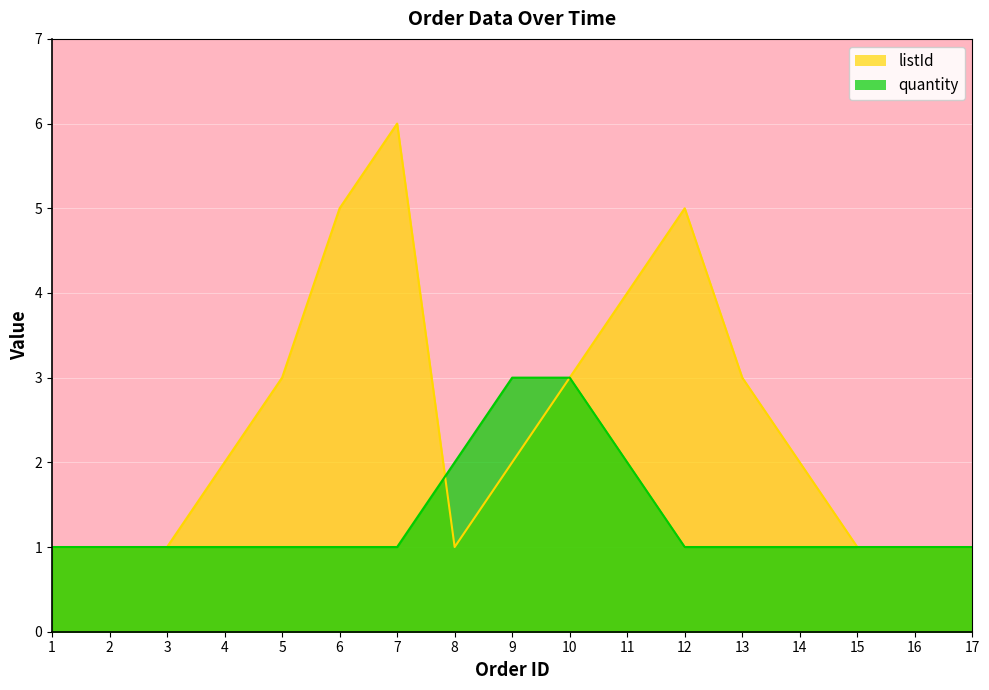

At which category is the sum across all series the highest?

7